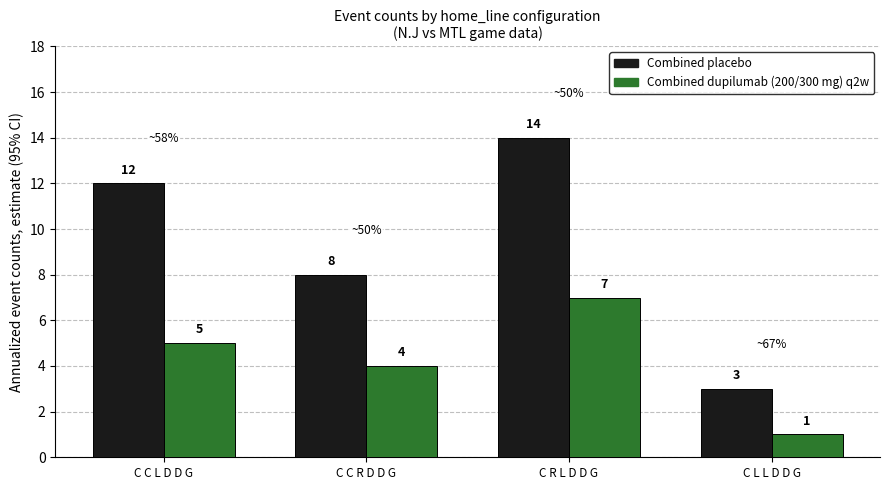

What is the greatest value displayed?

14